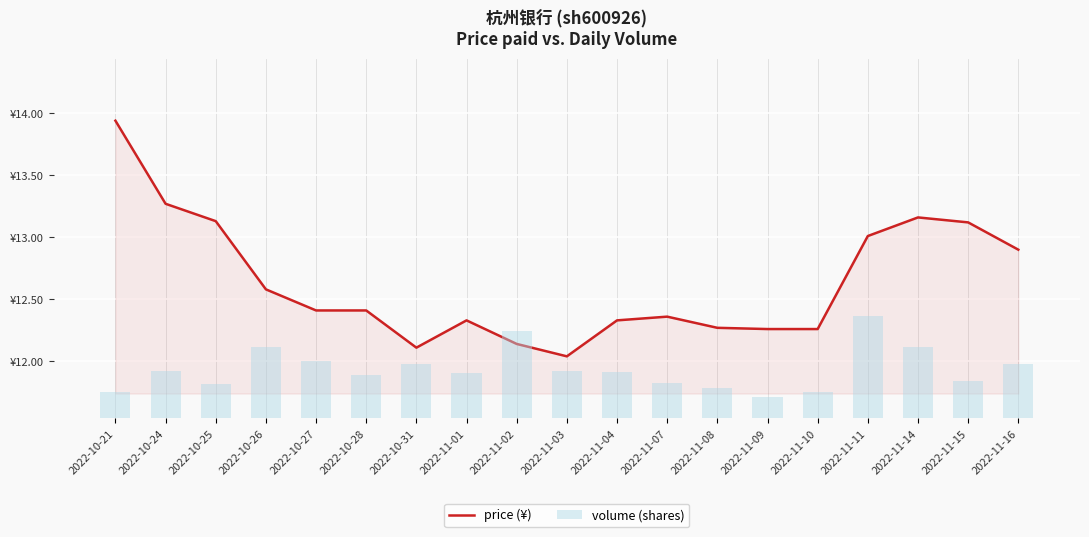

Are the bars horizontal?

No